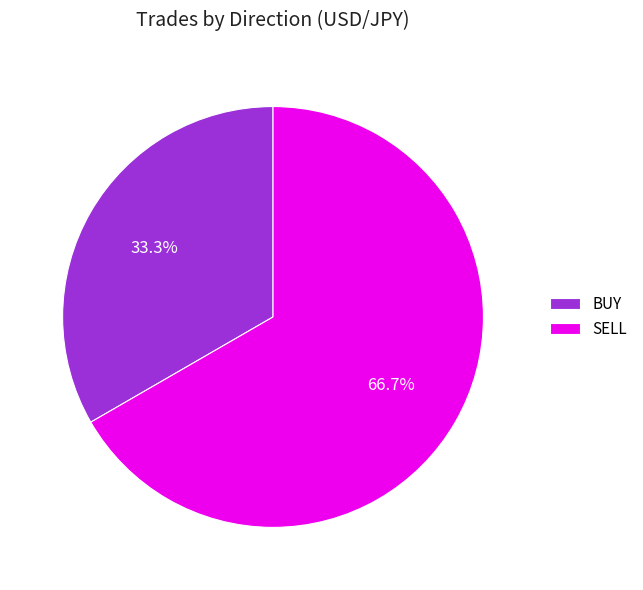

To the nearest percent, what percentage of the pie is SELL?

67%